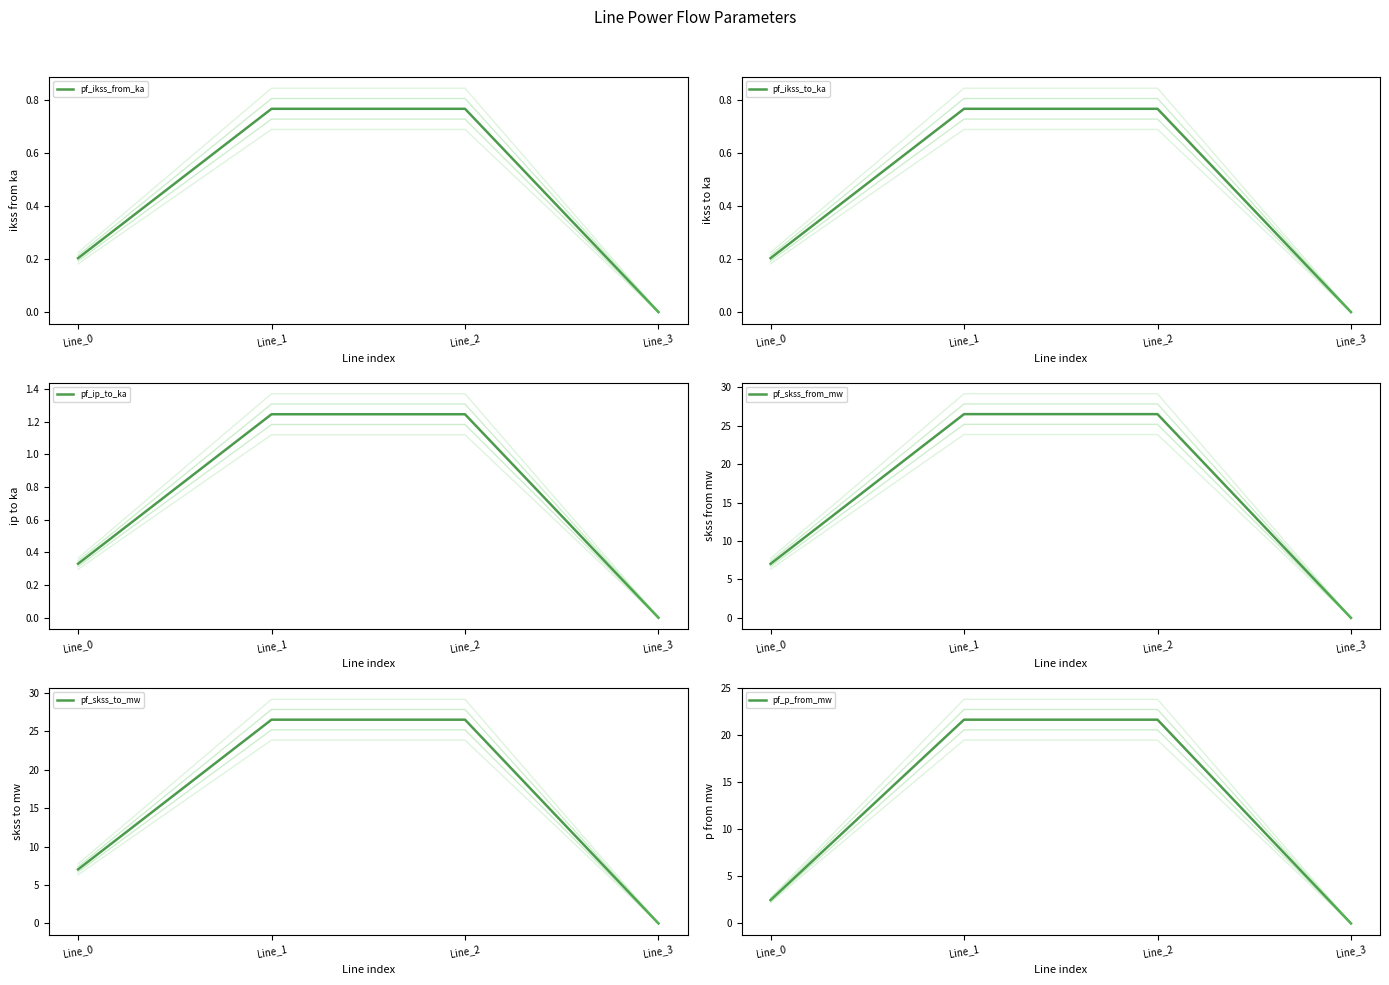

True or false: pf_ikss_to_ka has more than 0 points higher than both neighbors.

False